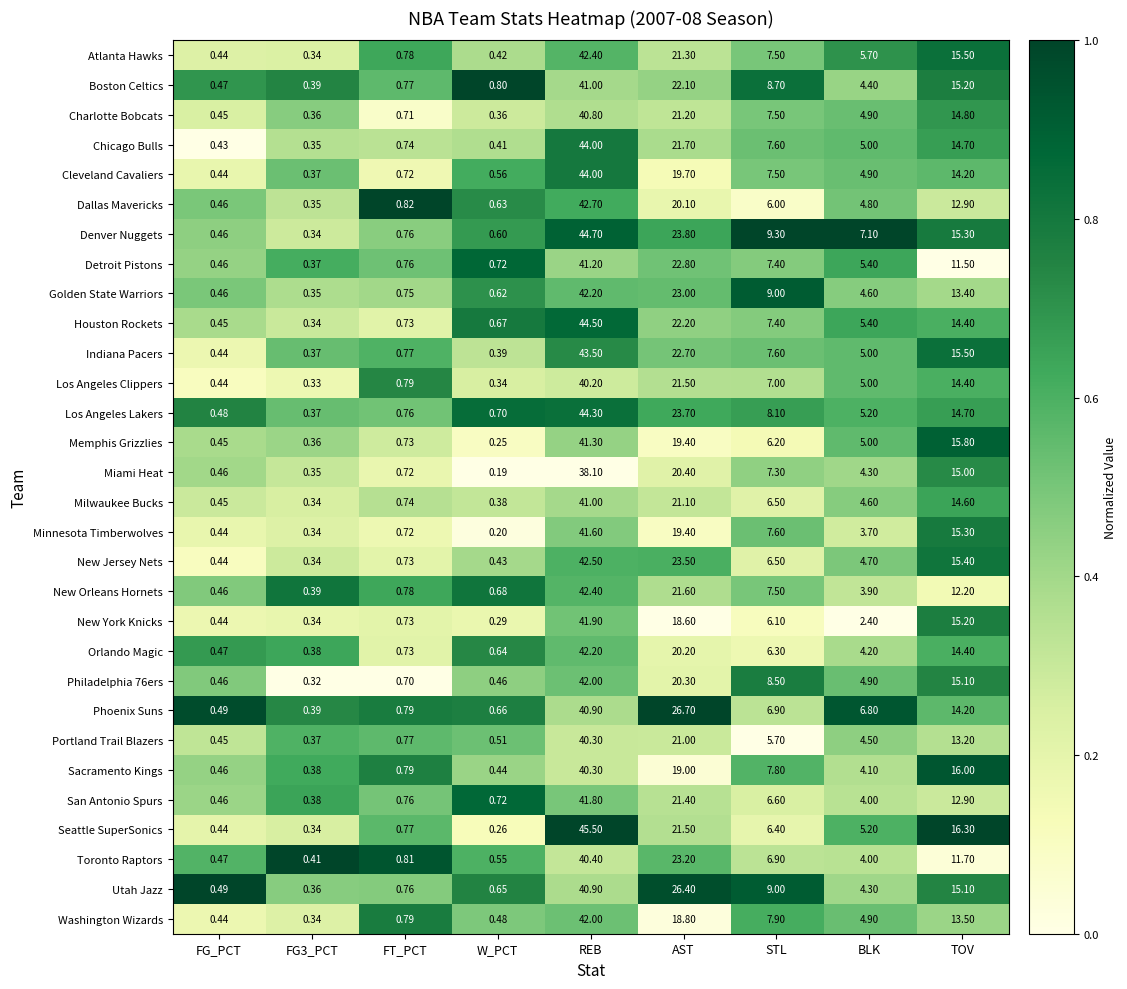

At which label is Portland Trail Blazers closest to 20?

AST